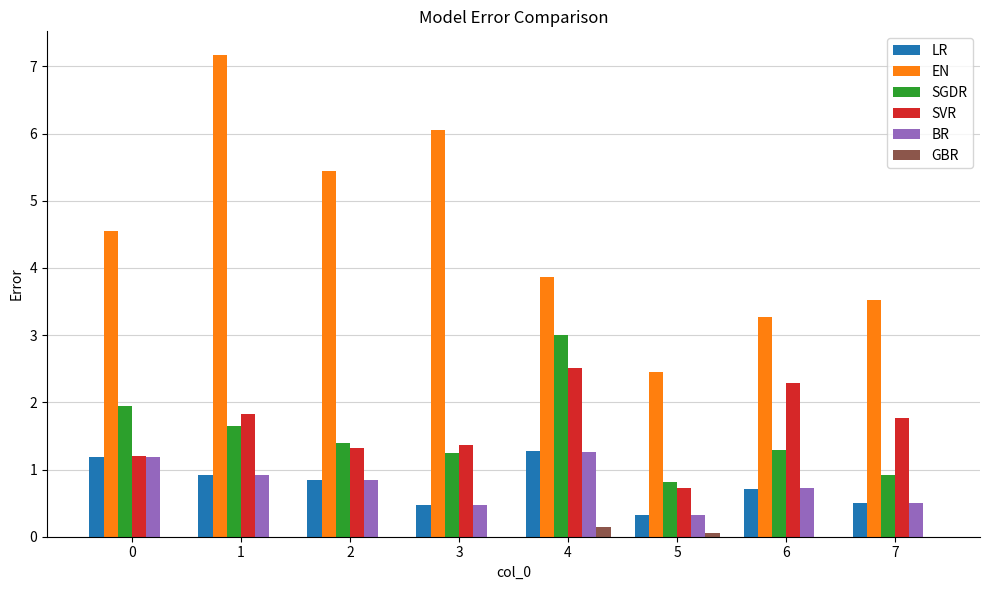

How many groups of bars are there?

8